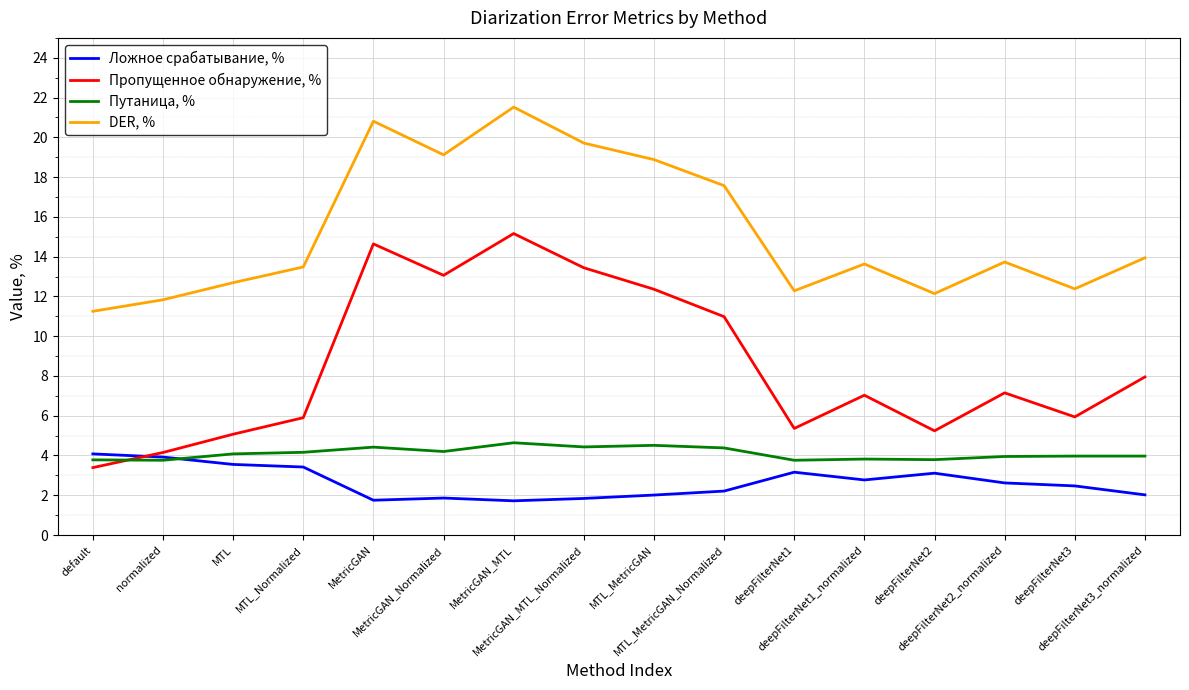

What is the smallest value displayed?

1.7